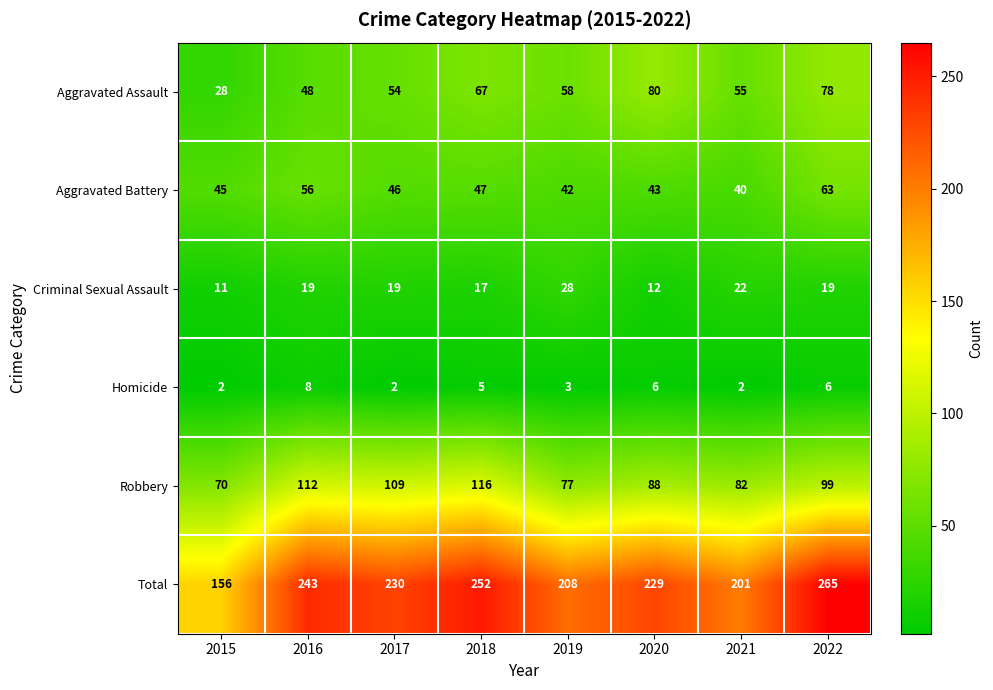

Which category has the highest value across all series?

2022